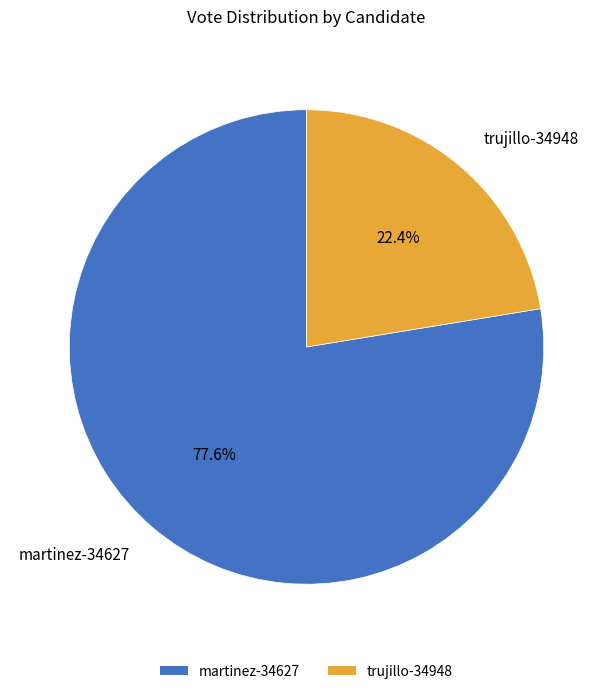

To the nearest percent, what is the average slice percentage?

50%